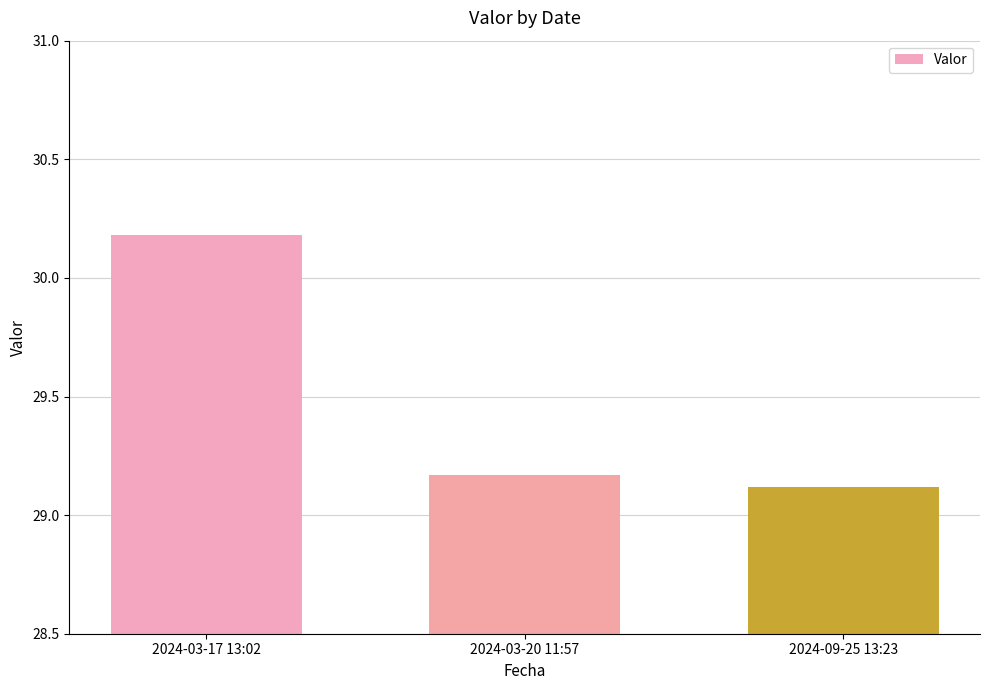

Read the value at 2024-09-25 13:23.

29.1